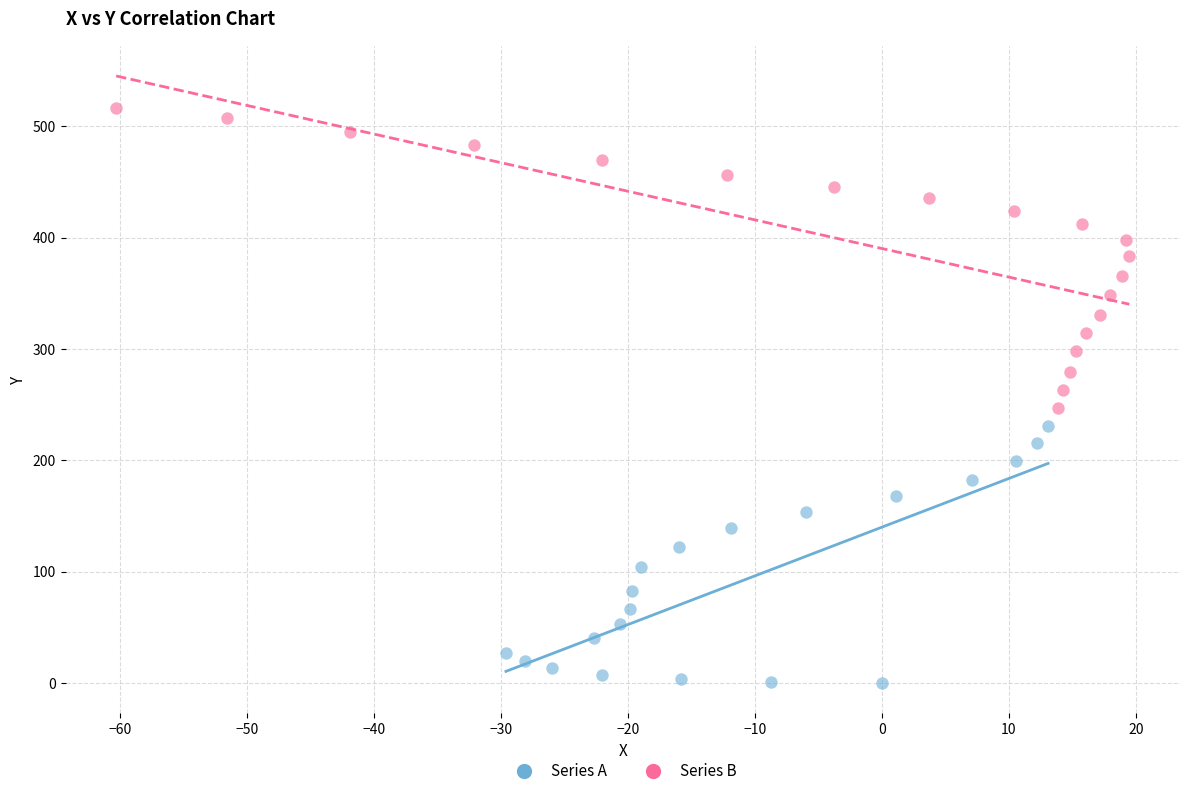

Which series reaches the maximum Y coordinate?

Series B